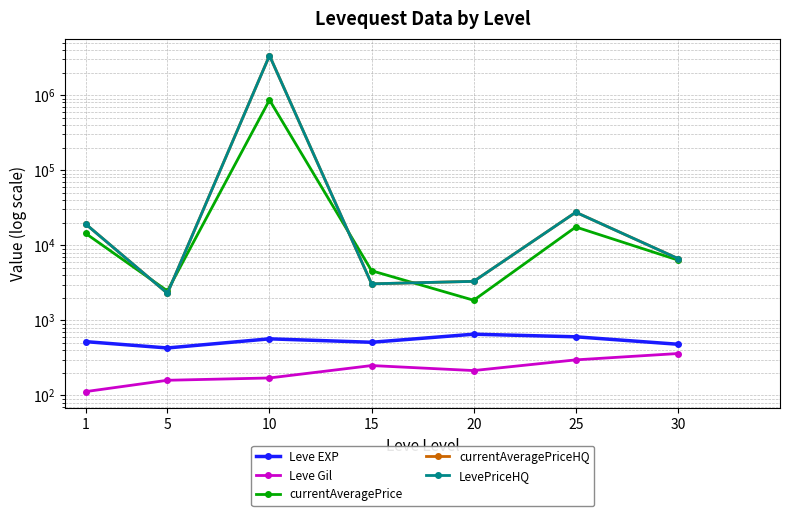

What is the sum of all LevePriceHQ values?

3429084.3